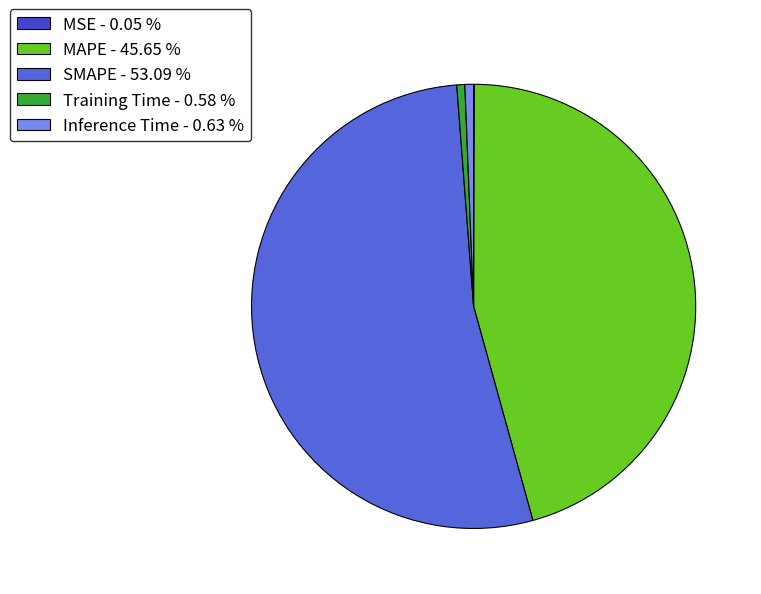

The Inference Time slice represents 1% of the pie. True or false?

True